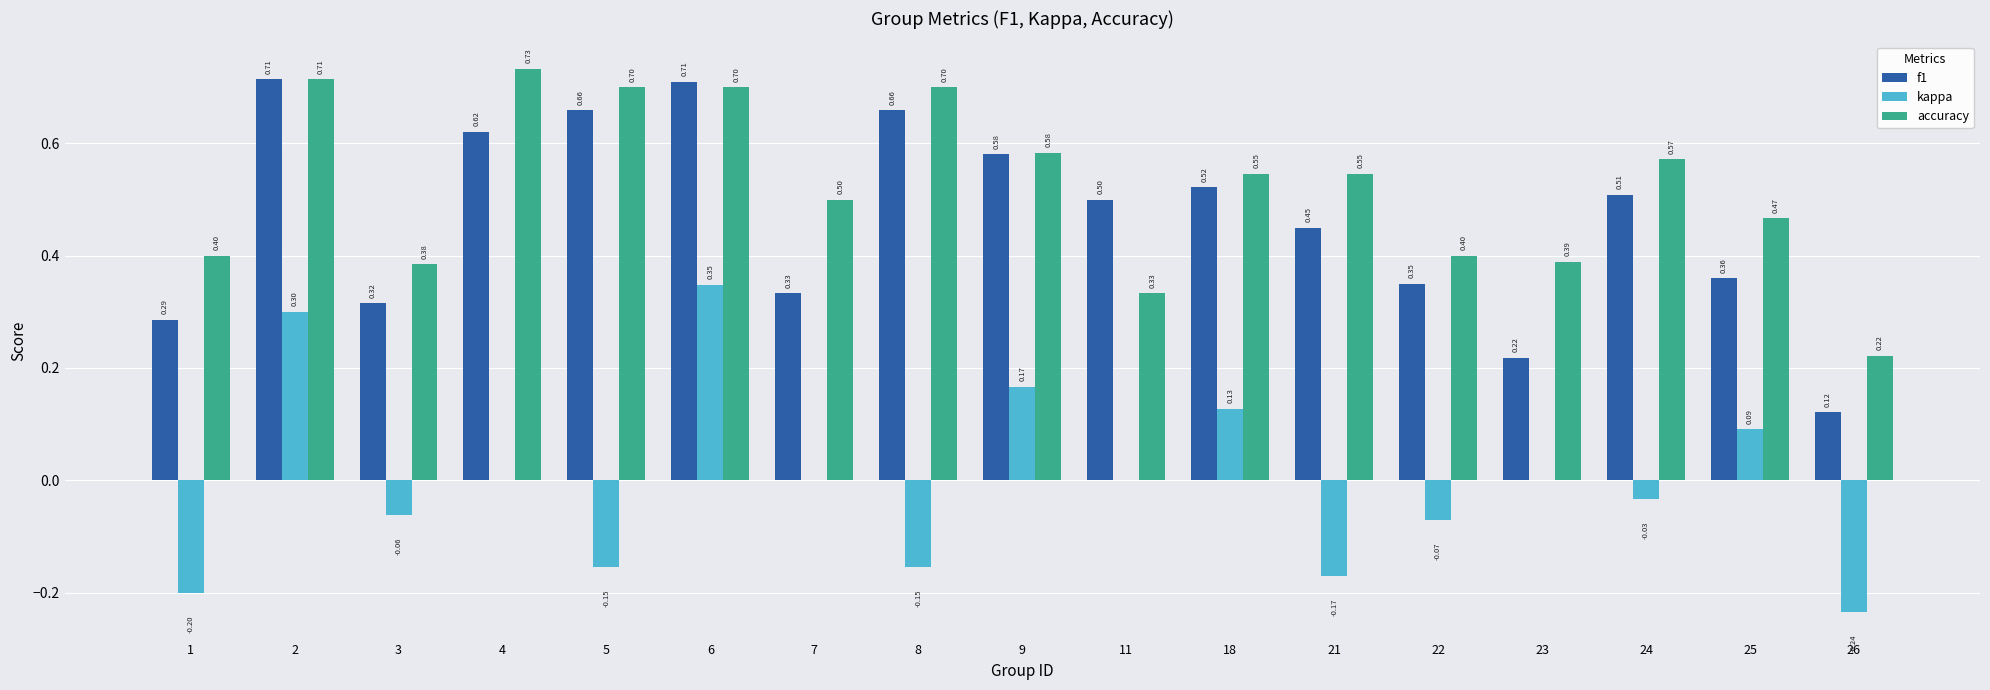

Is the value of f1 at 4 greater than the value of kappa at 26?

Yes